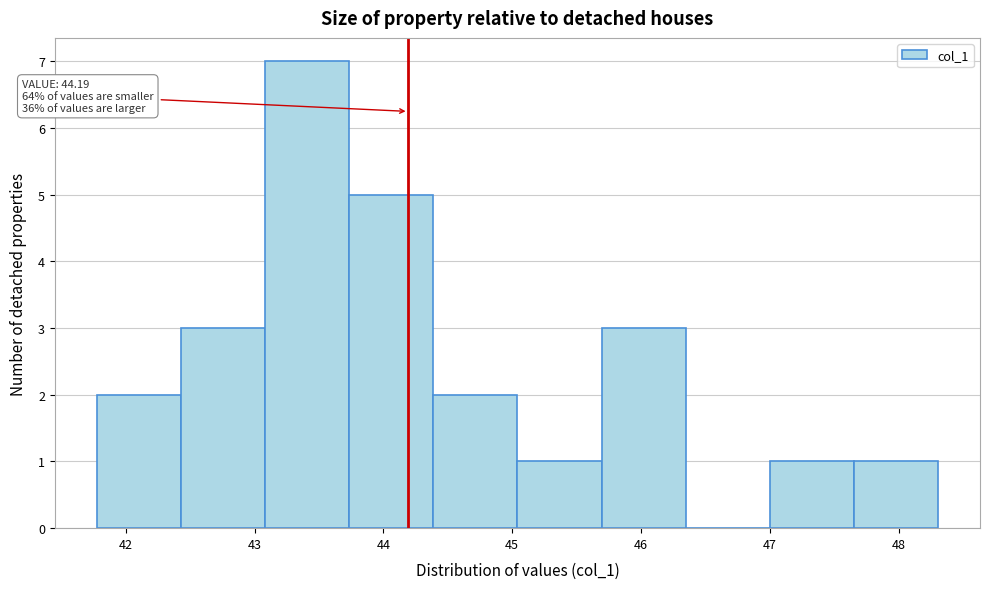

Which range on the x-axis has the tallest bar?

43.1 to 43.7